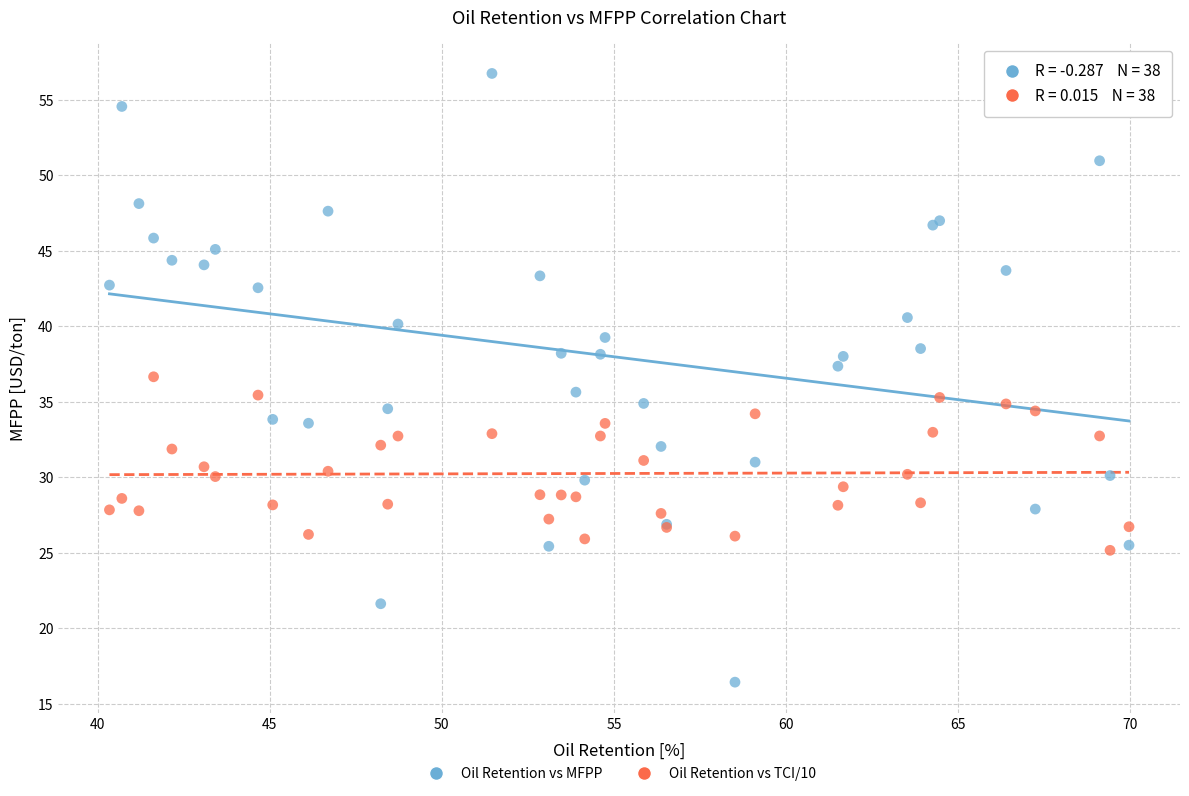

Which series has the widest spread of Y values?

Oil Retention vs MFPP